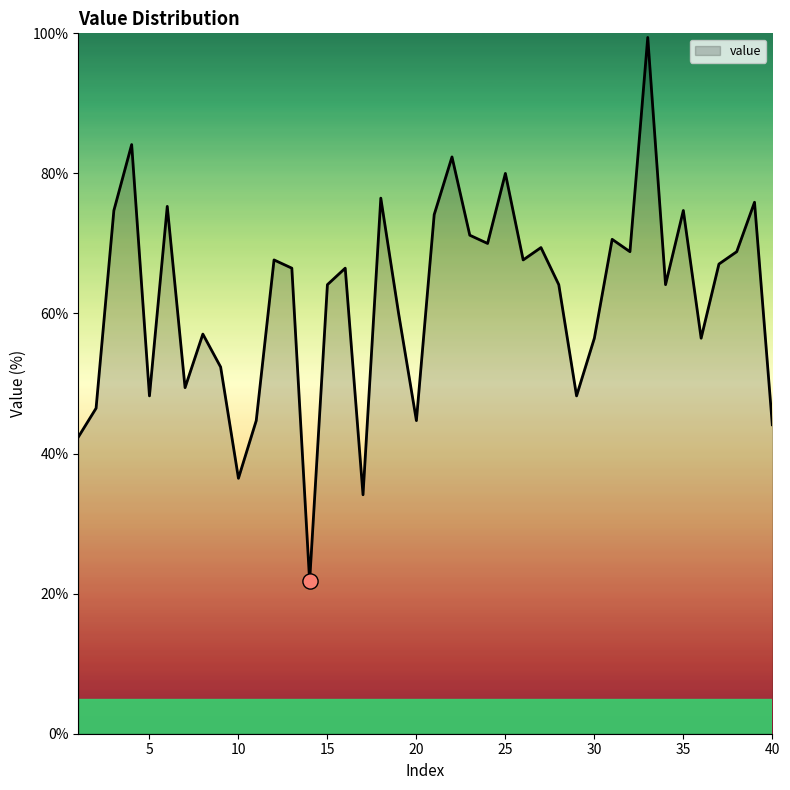

What is the difference between the maximum and minimum values?

77.6